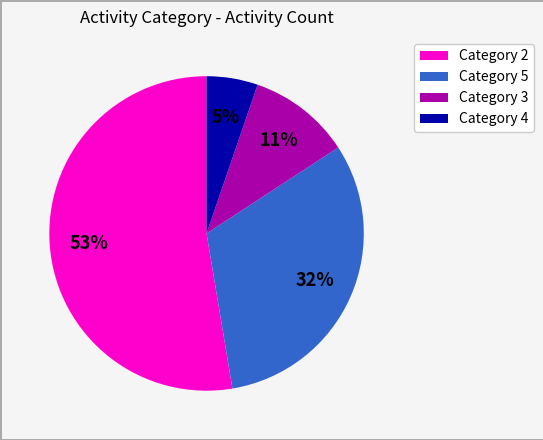

To the nearest percent, what percentage of the pie is Category 5?

32%